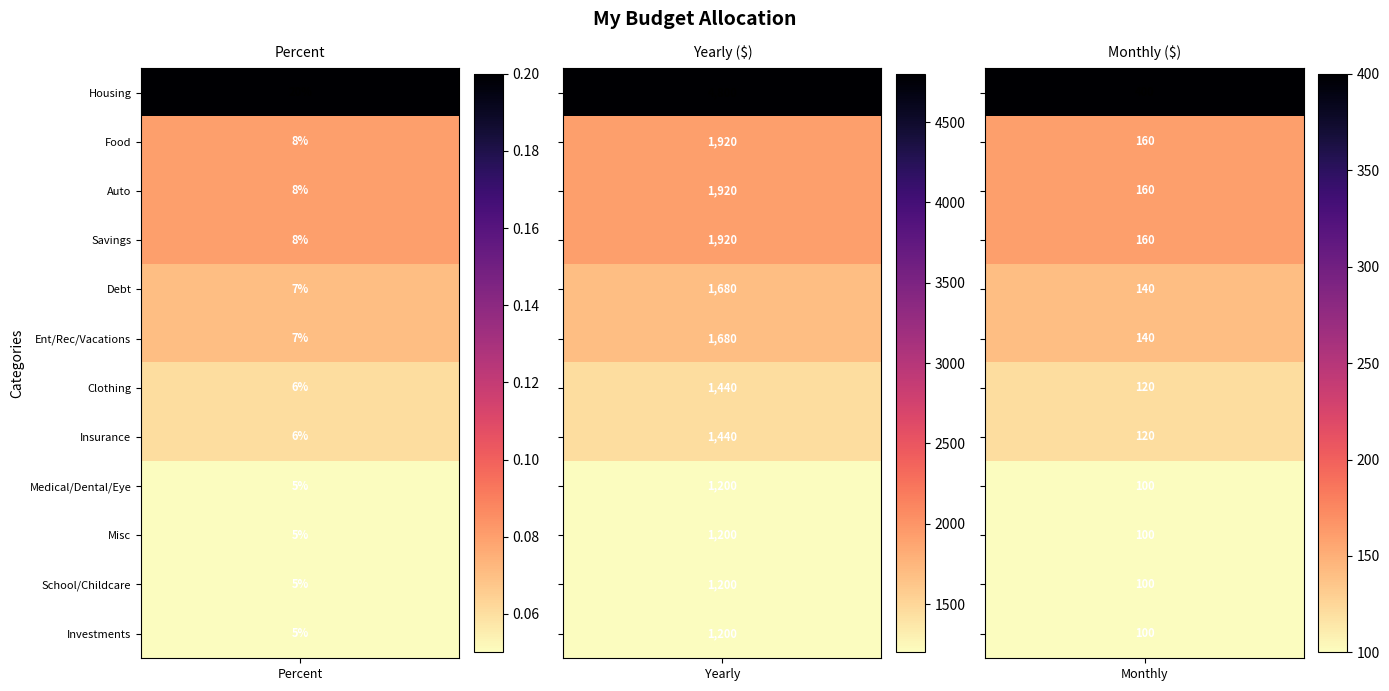

Reading right to left, list all the values displayed in this chart.

Housing (mortgage, rent): 2=400.0	1=4800.0	0=0.2
Food (groceries): 2=160.0	1=1920.0	0=0.1
Auto (loan, maintenance): 2=160.0	1=1920.0	0=0.1
Savings: 2=160.0	1=1920.0	0=0.1
Debt: 2=140.0	1=1680.0	0=0.1
Ent/Rec/Eating-out/Vacations: 2=140.0	1=1680.0	0=0.1
Clothing: 2=120.0	1=1440.0	0=0.1
Insurance (auto, home, life): 2=120.0	1=1440.0	0=0.1
Medical/Dental/Eye: 2=100.0	1=1200.0	0=0.1
Misc: 2=100.0	1=1200.0	0=0.1
School/Childcare/Tuition: 2=100.0	1=1200.0	0=0.1
Investments/Stocks/Bonds/Mutual Funds: 2=100.0	1=1200.0	0=0.1